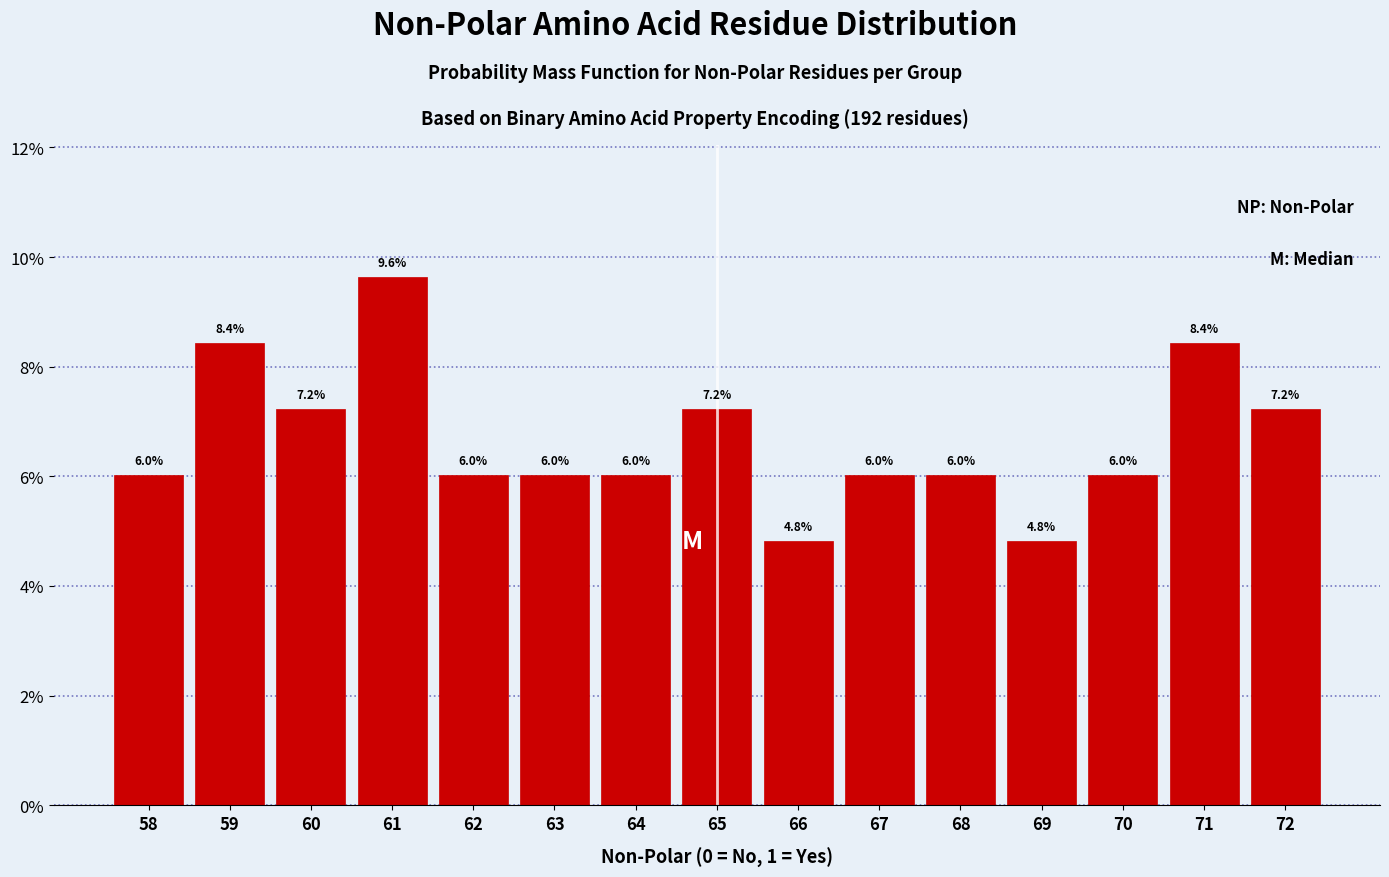

Reading right to left, extract all data points from this chart.

72=7.2	71=8.4	70=6.0	69=4.8	68=6.0	67=6.0	66=4.8	65=7.2	64=6.0	63=6.0	62=6.0	61=9.6	60=7.2	59=8.4	58=6.0